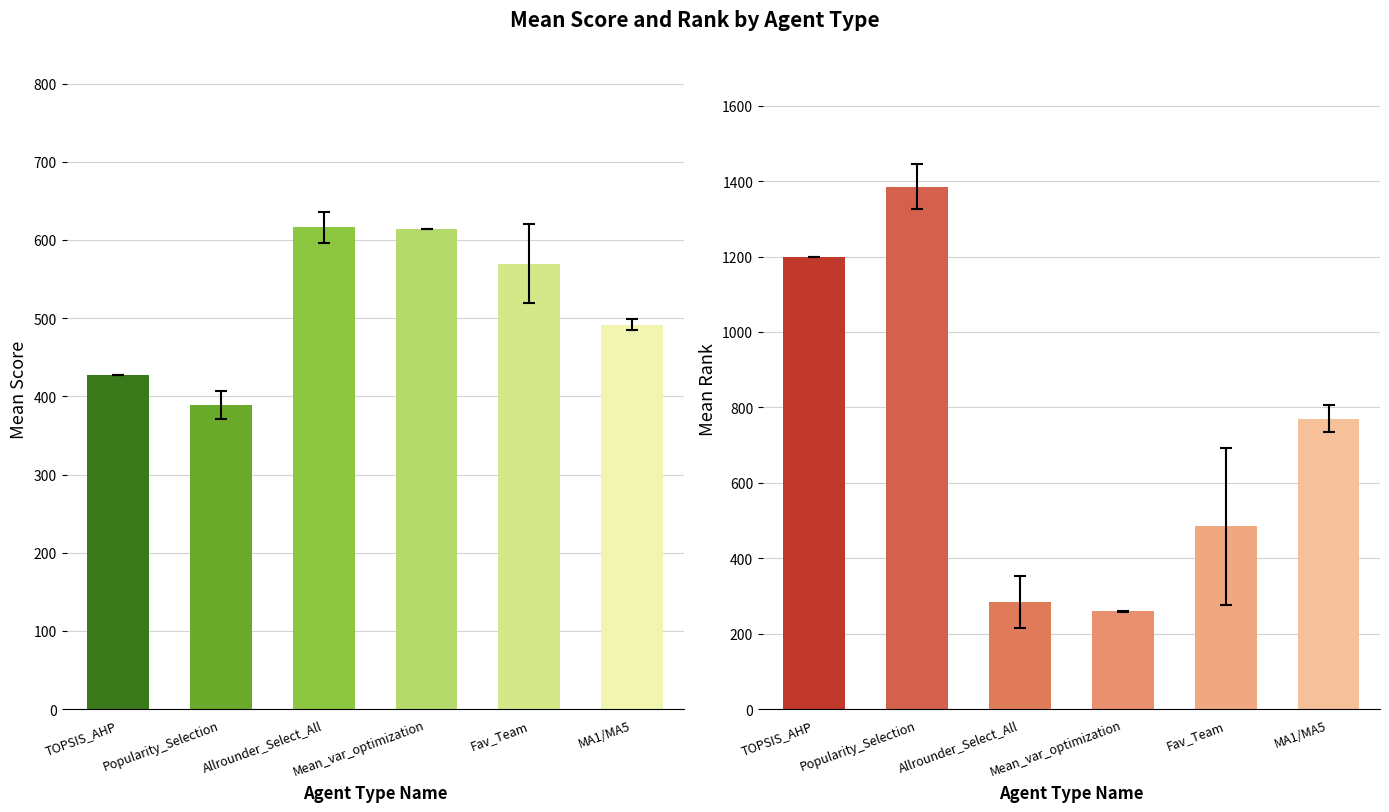

What is the smallest value displayed?

259.0